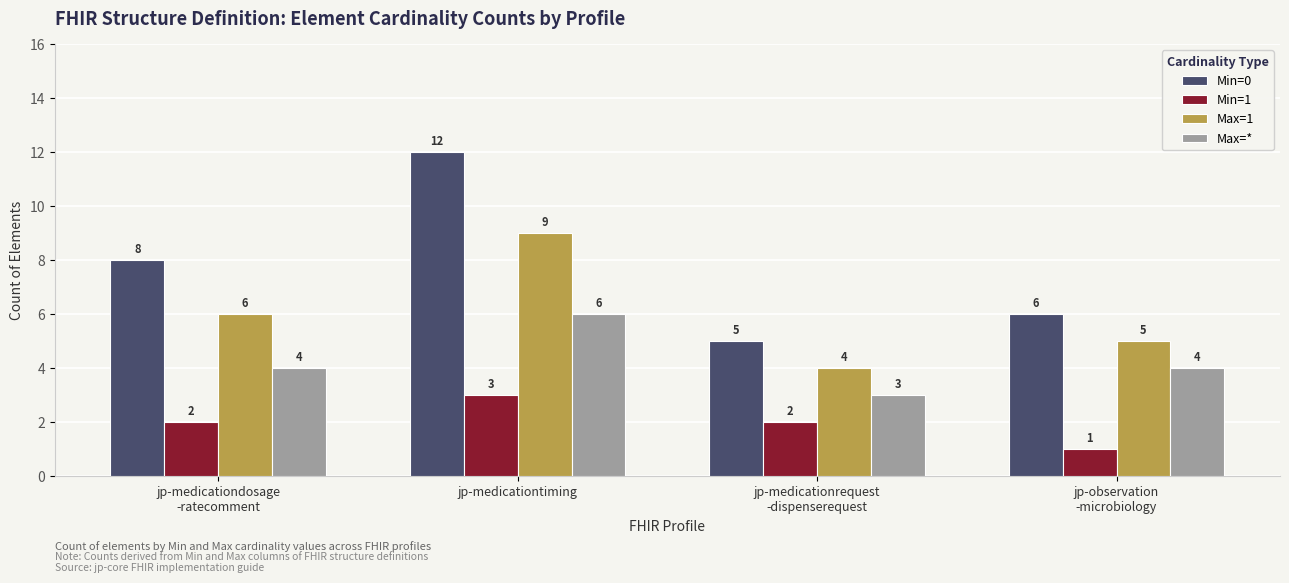

Rank the series by their average value, from highest to lowest.

Min=0, Max=1, Max=*, Min=1